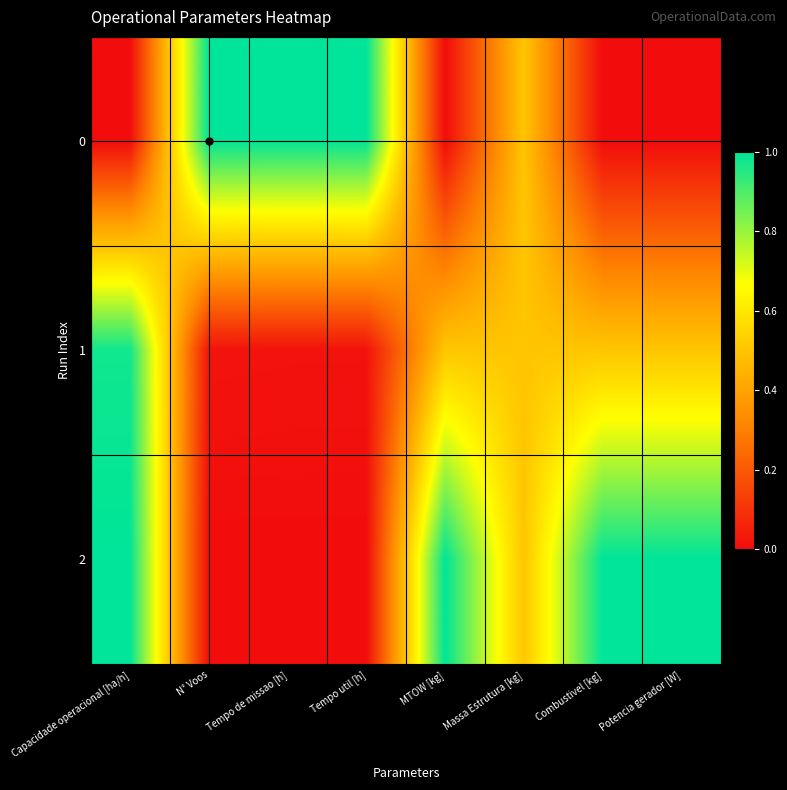

At which category does the chart reach its peak across all series?

N° Voos